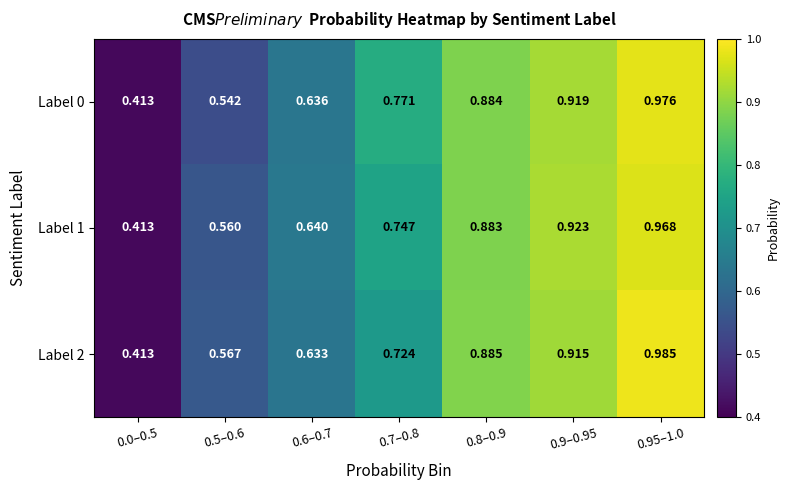

At which category does the chart reach its peak across all series?

0.95–1.0